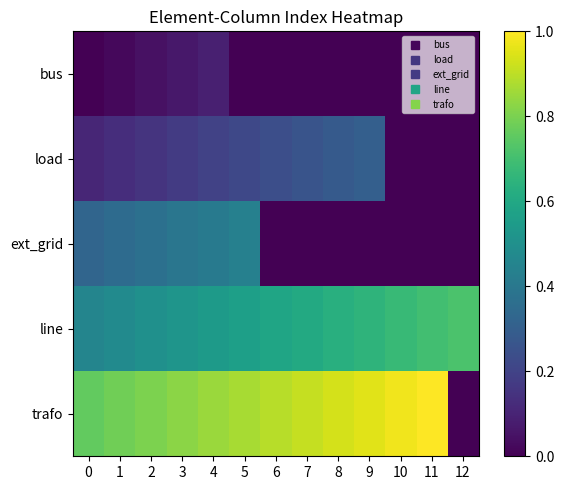

List the series in order of their peak value, lowest first.

bus, load, ext_grid, line, trafo